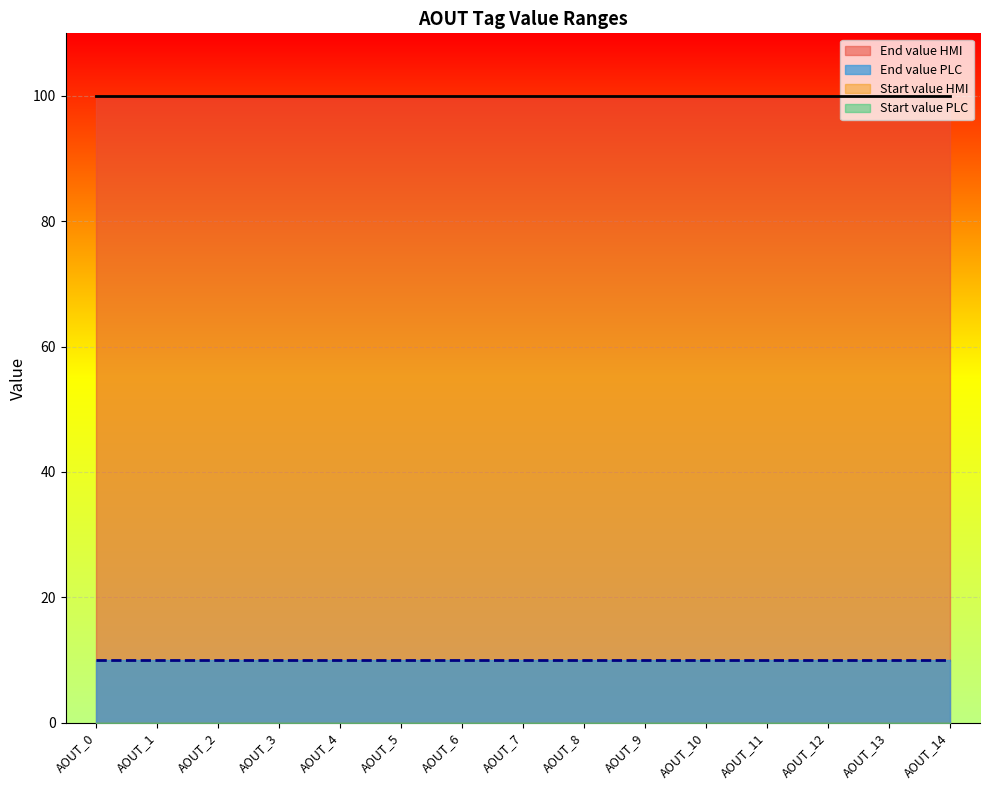

True or false: Start value PLC and End value PLC intersect in this chart.

False